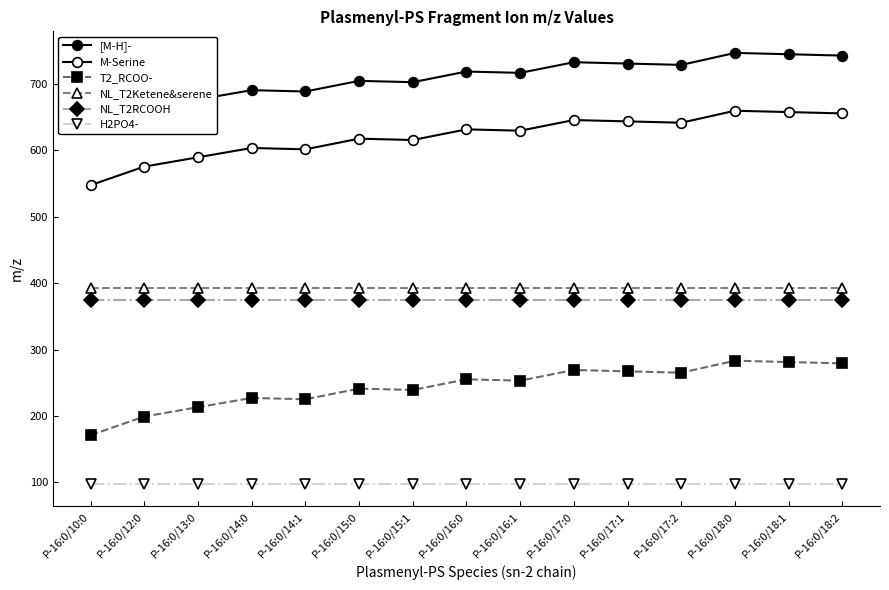

What position from the left is P-16:0/14:1?

5